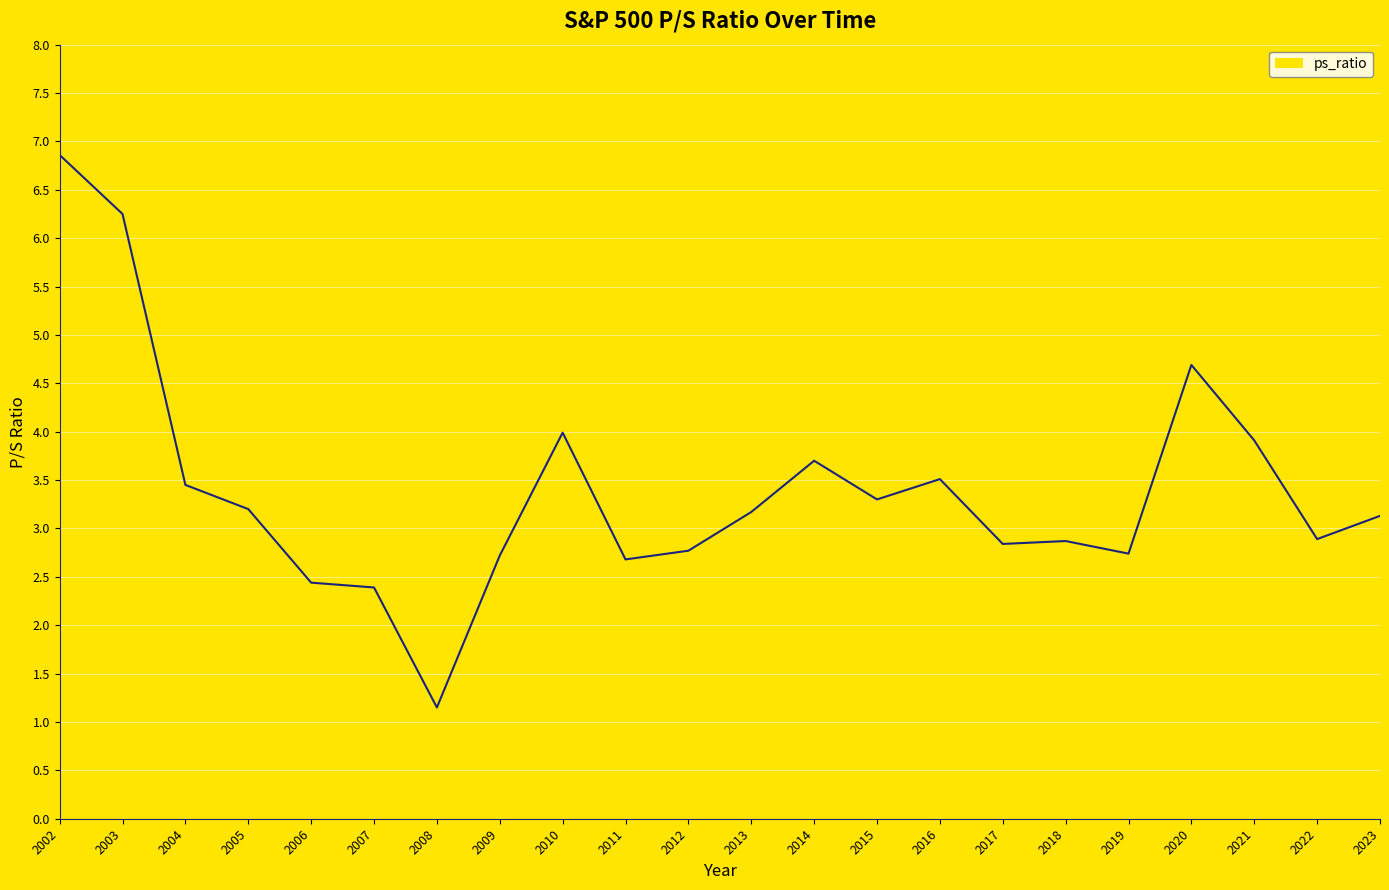

What is the change in value from 2003 to 2011?

-3.6